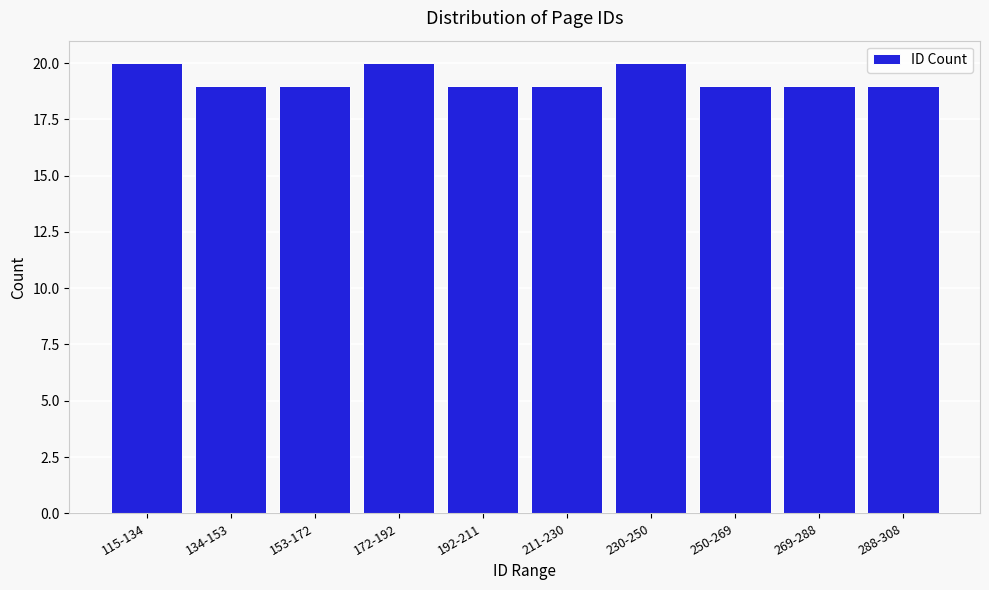

Reading left to right, list all the values displayed in this chart.

20	19	19	20	19	19	20	19	19	19